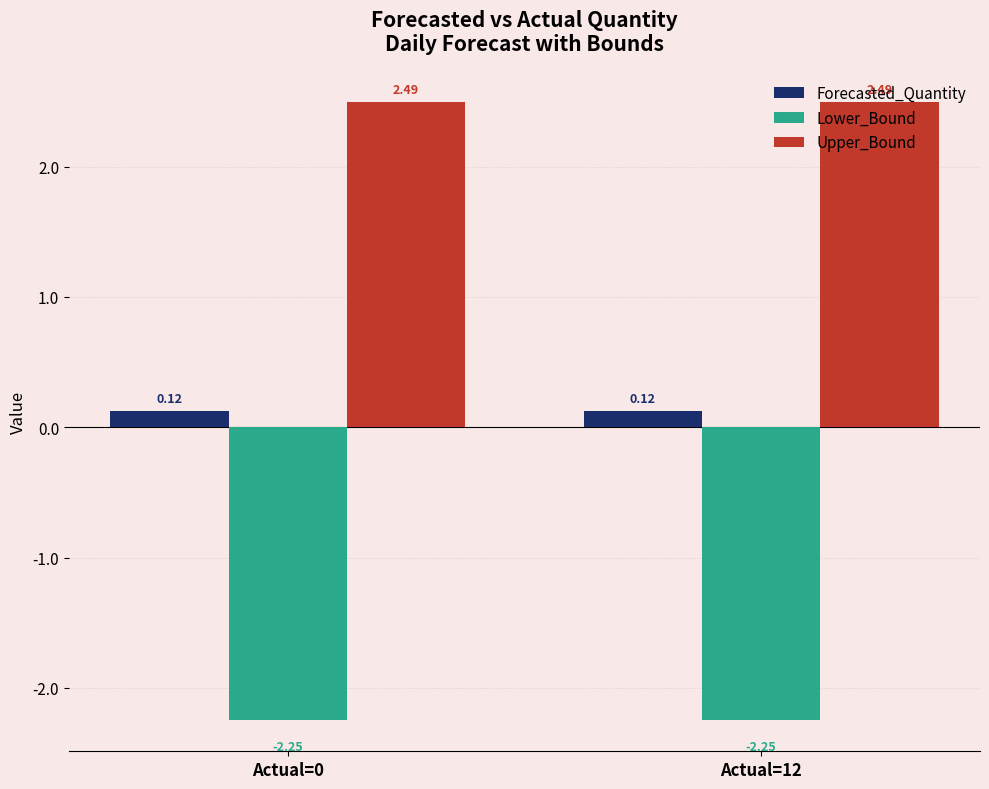

What is the difference between the highest and lowest values at Actual=12?

4.7